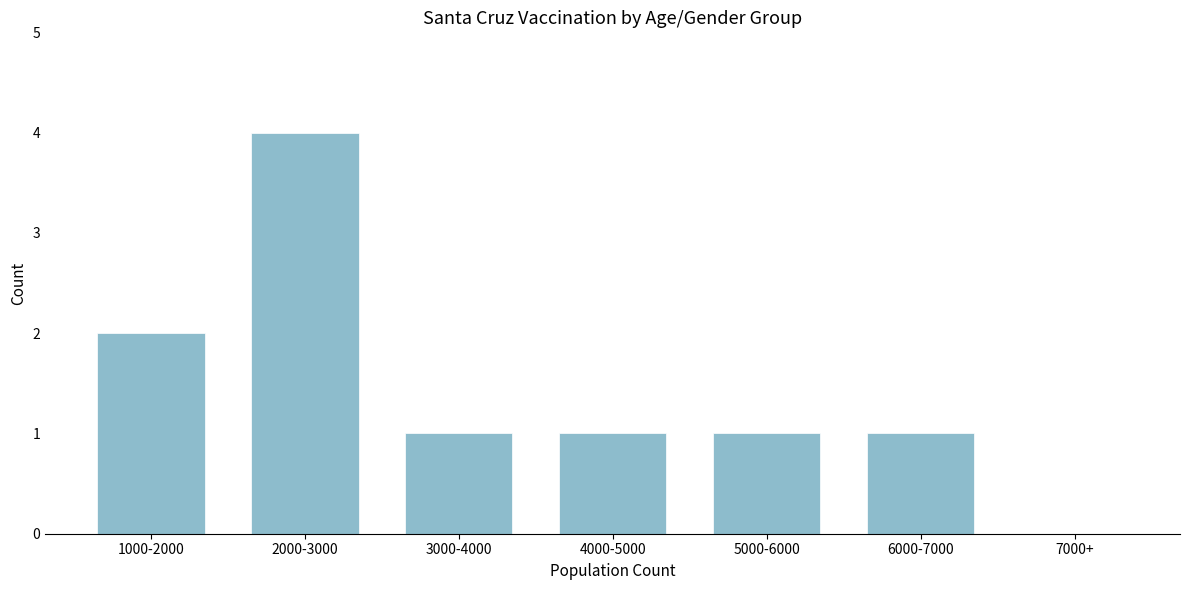

Reading right to left, what are all the values shown in this chart?

7000+=0	6000-7000=1	5000-6000=1	4000-5000=1	3000-4000=1	2000-3000=4	1000-2000=2